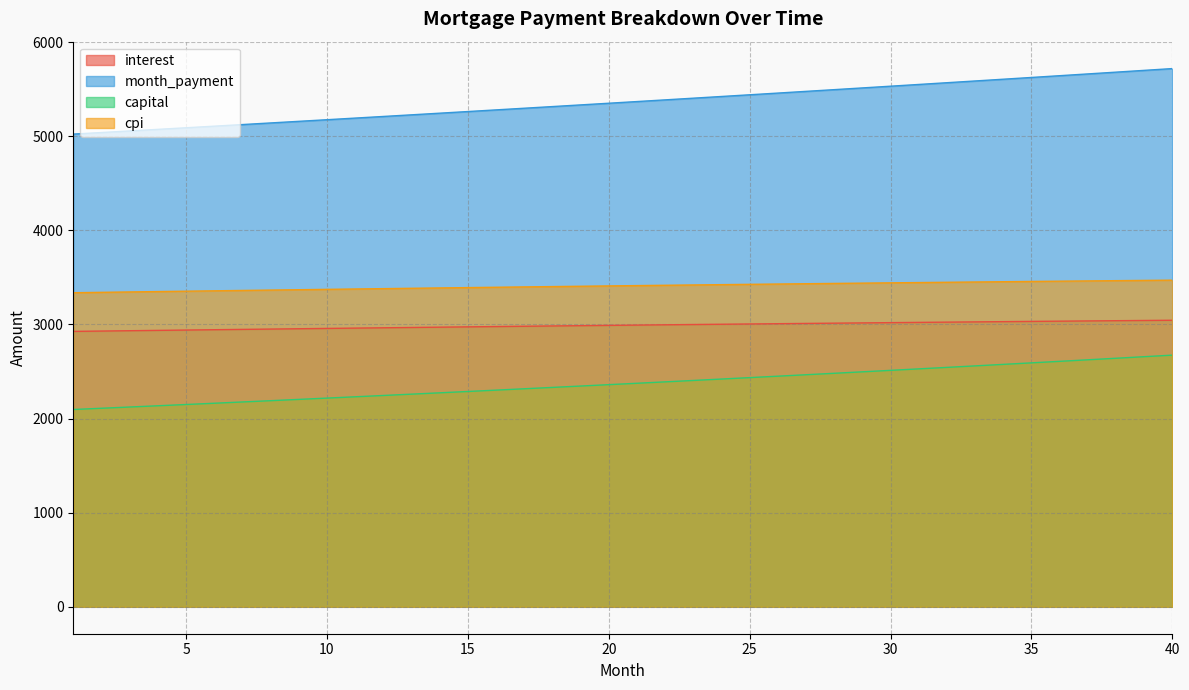

What is the difference between the maximum and minimum values in the interest series?

118.4